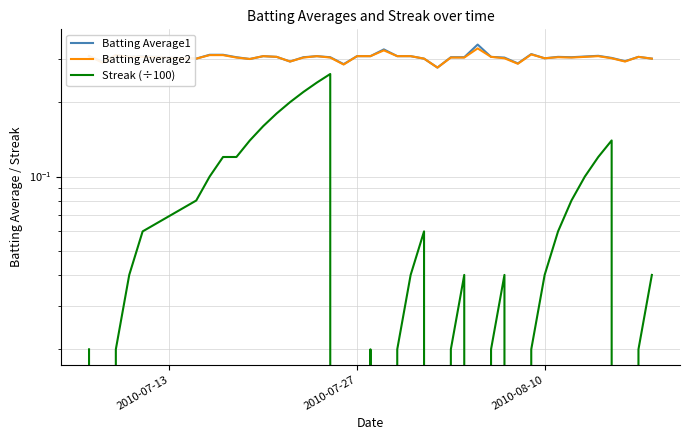

In Streak (÷100), how many points are higher than both neighbors (excluding endpoints)?

6